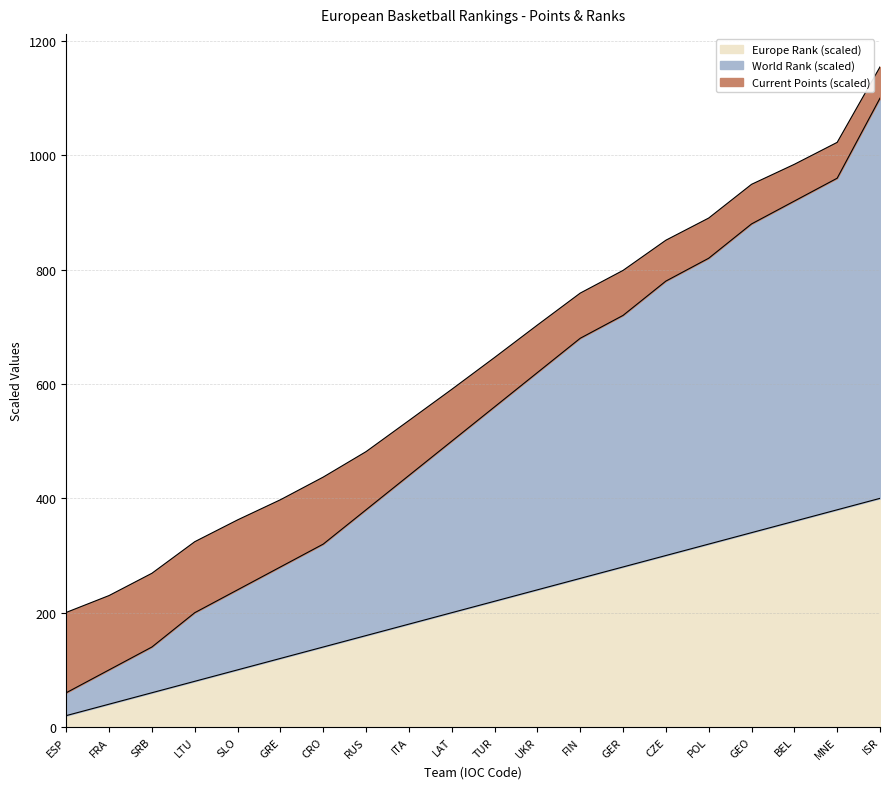

At which category is the sum across all series the highest?

ISR